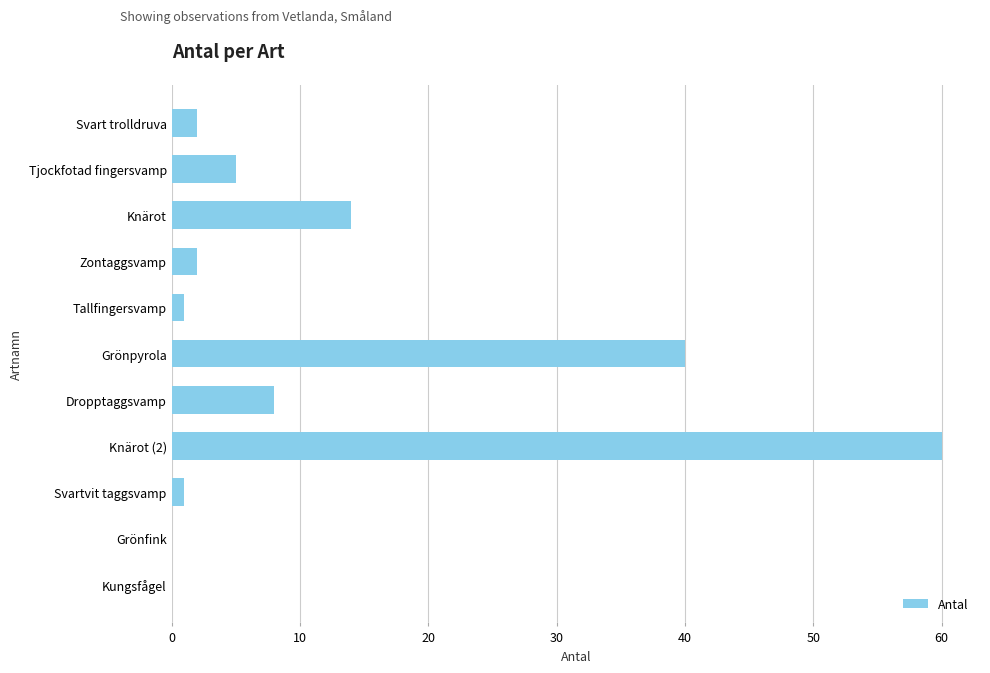

What is the change in value from Svart trolldruva to Knärot?

+12